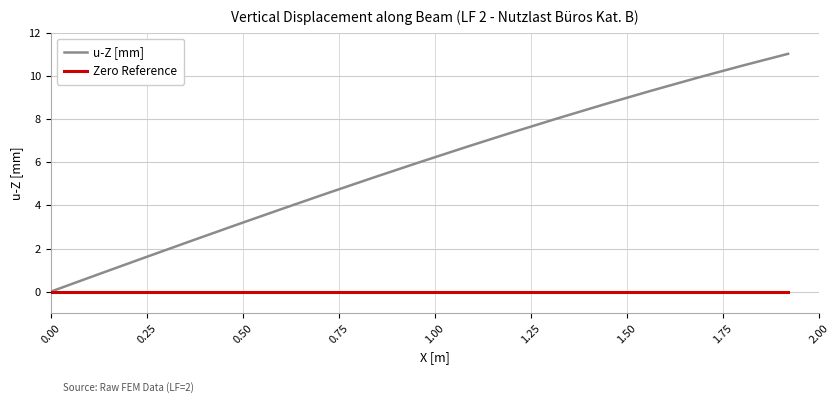

Reading left to right, list all the values displayed in this chart.

0.0	0.8	1.5	2.3	3.1	3.2	3.8	4.6	5.3	6.0	6.7	6.8	7.4	8.0	8.7	9.3	9.9	10.0	10.5	11.0